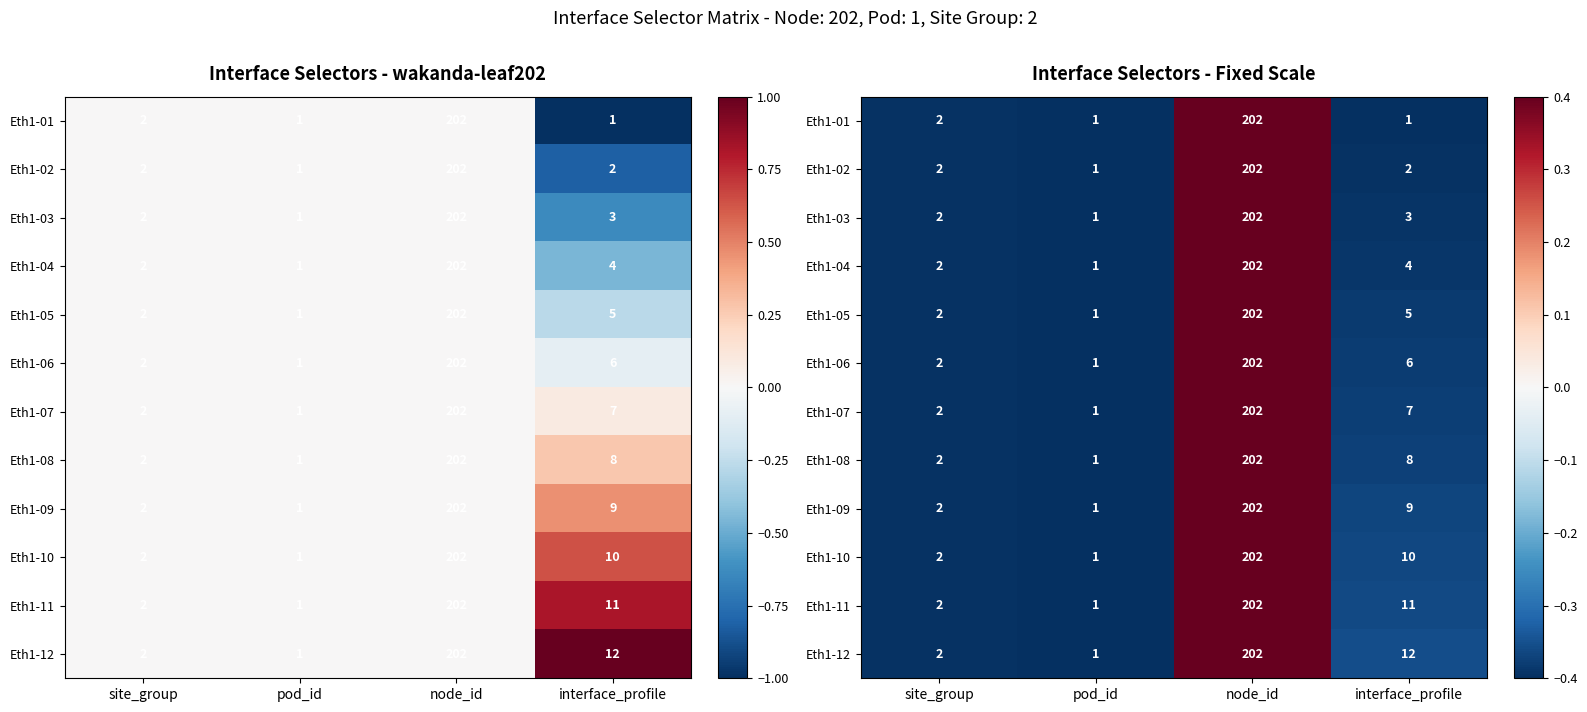

Is the value of Eth1-08 at site_group greater than the value of Eth1-03 at node_id?

No